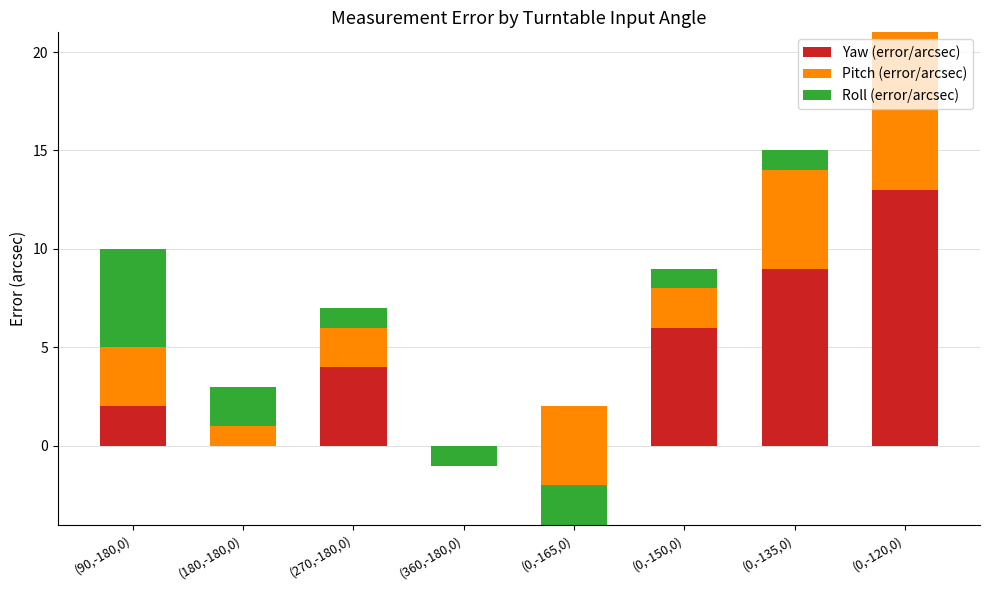

How many groups of bars are there?

8